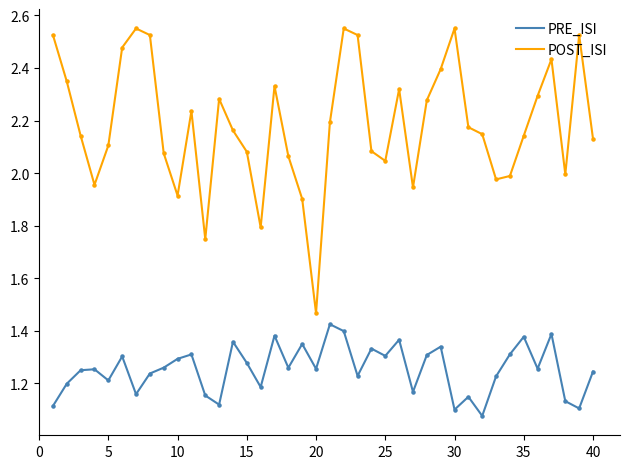

Which series has the largest total across all categories?

POST_ISI